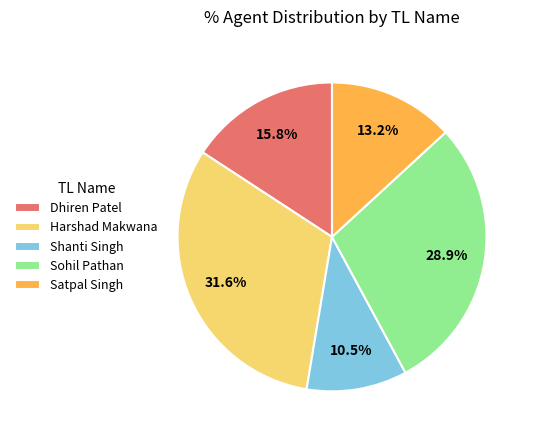

What is the ratio of the value at Shanti Singh to the value at Dhiren Patel?

0.7